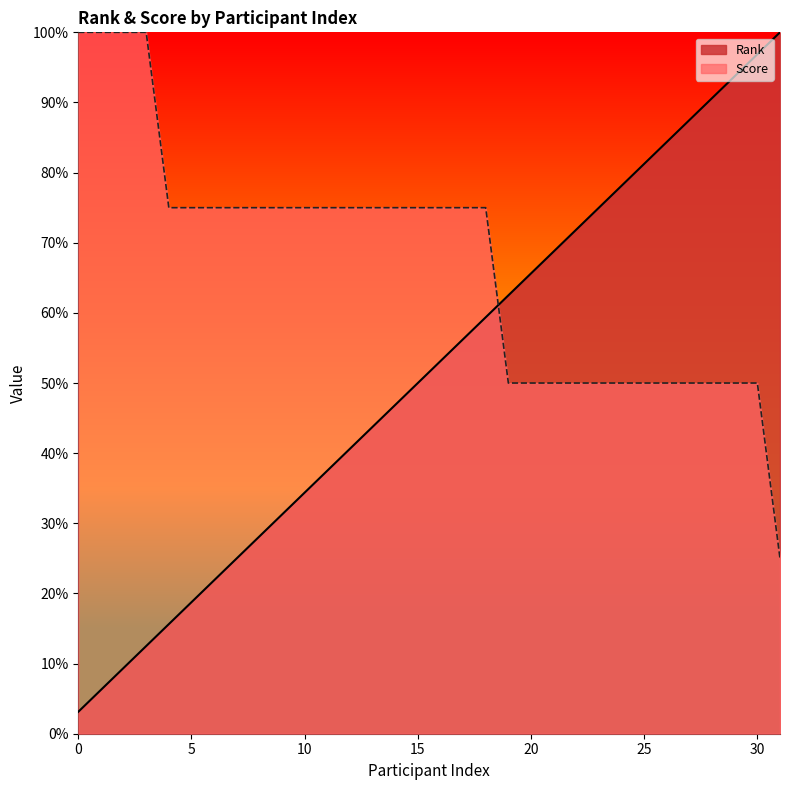

How many lines are shown in the chart?

2